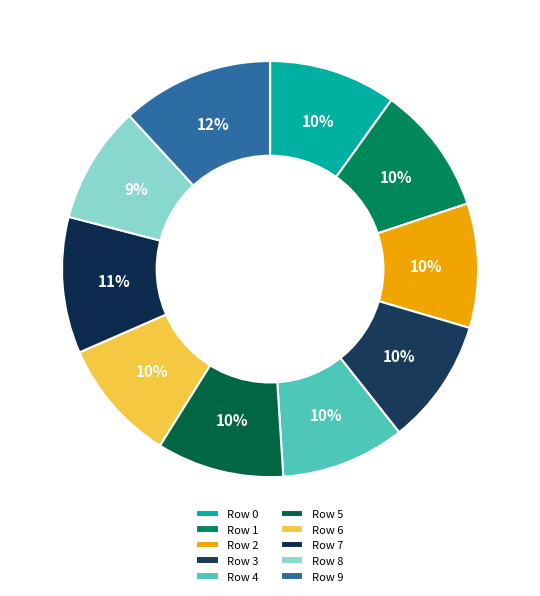

How many slices are in this pie chart?

10